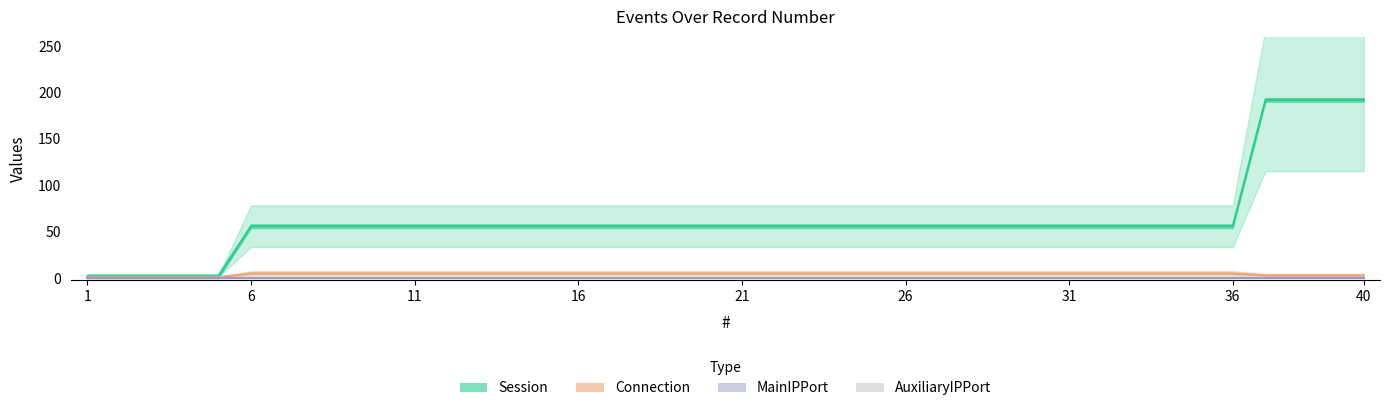

What value does the Session series have at 6?

56.0